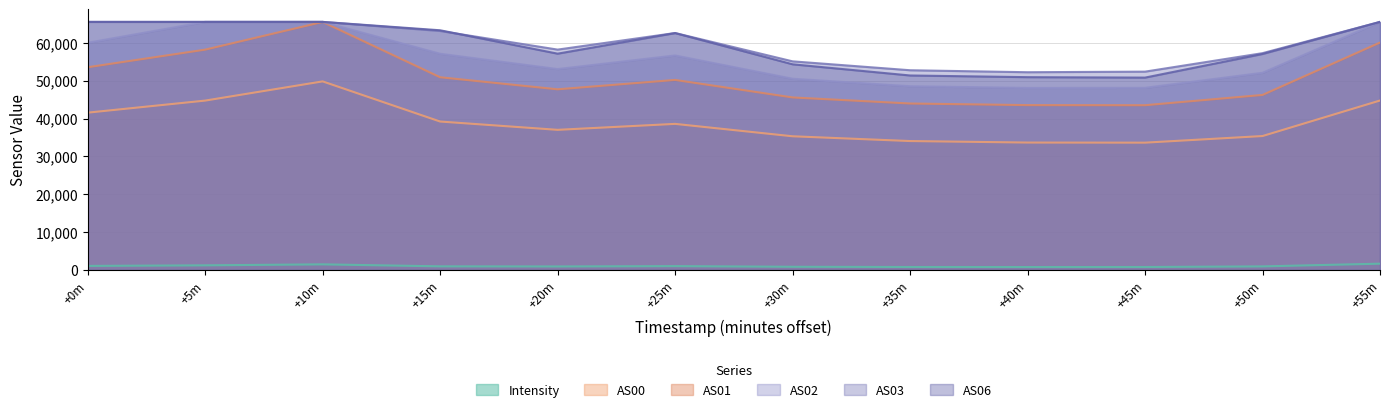

What is the difference between the maximum and second lowest values in the AS02 series?

17406.0